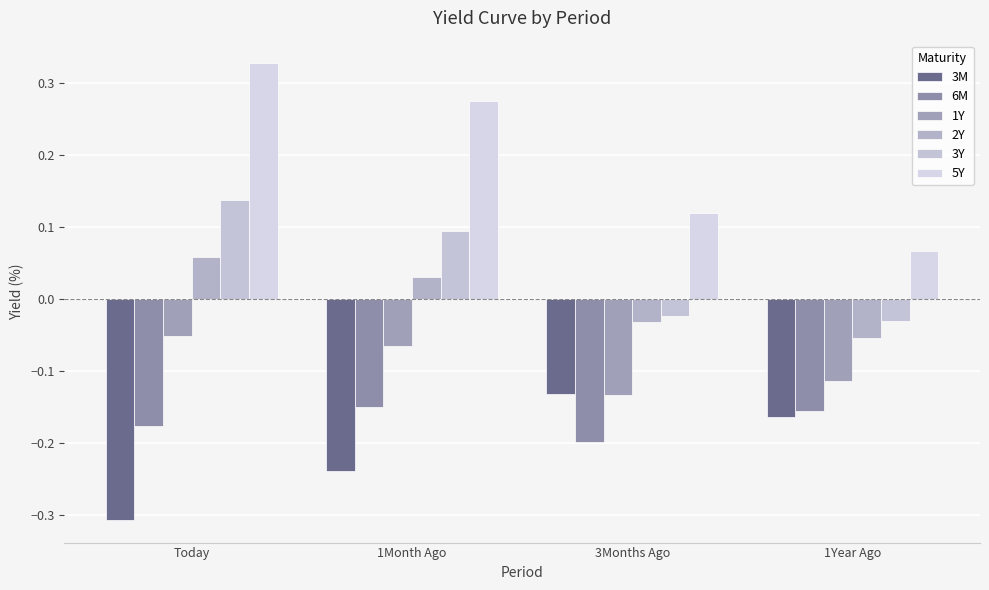

Which series has the largest range (max minus min)?

5Y